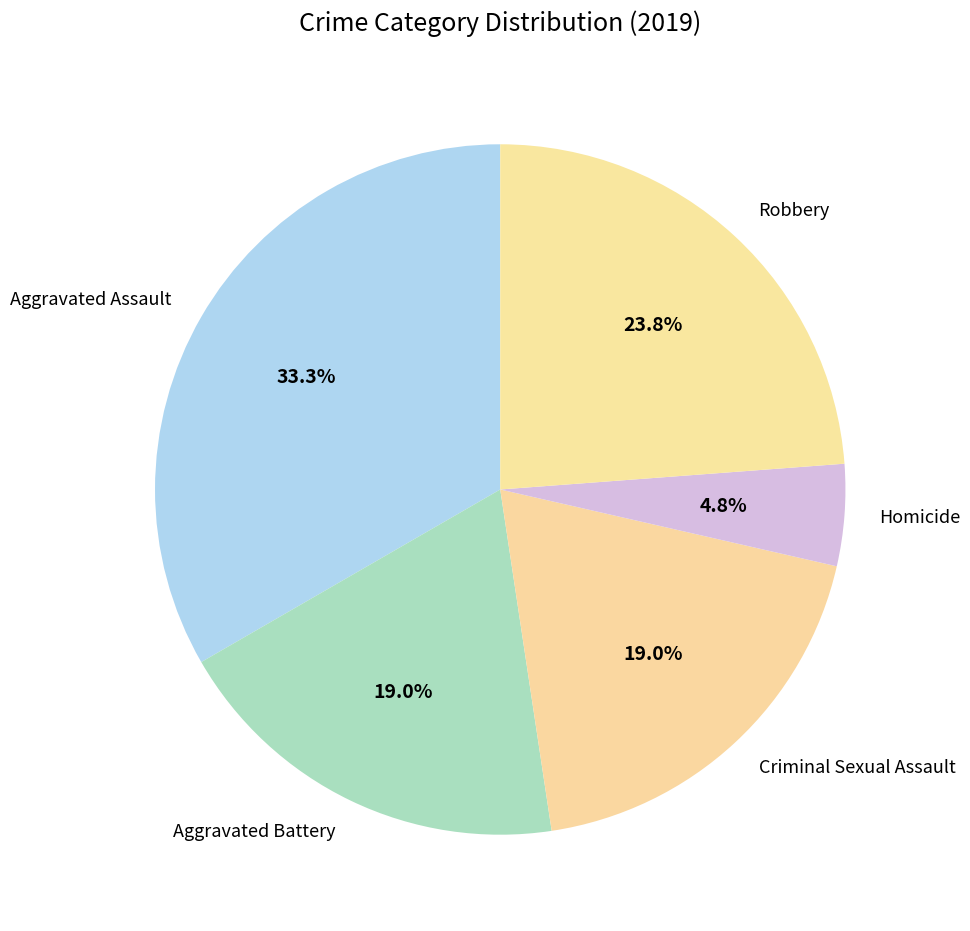

To the nearest percent, what is the combined percentage of Homicide and Robbery?

29%